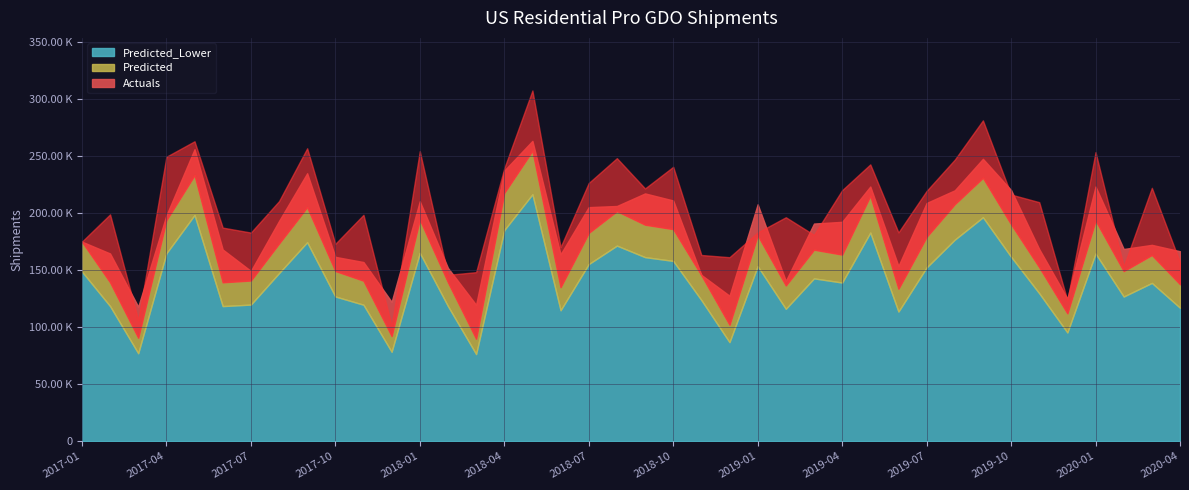

Where is the first local maximum for Actuals?

2017-05